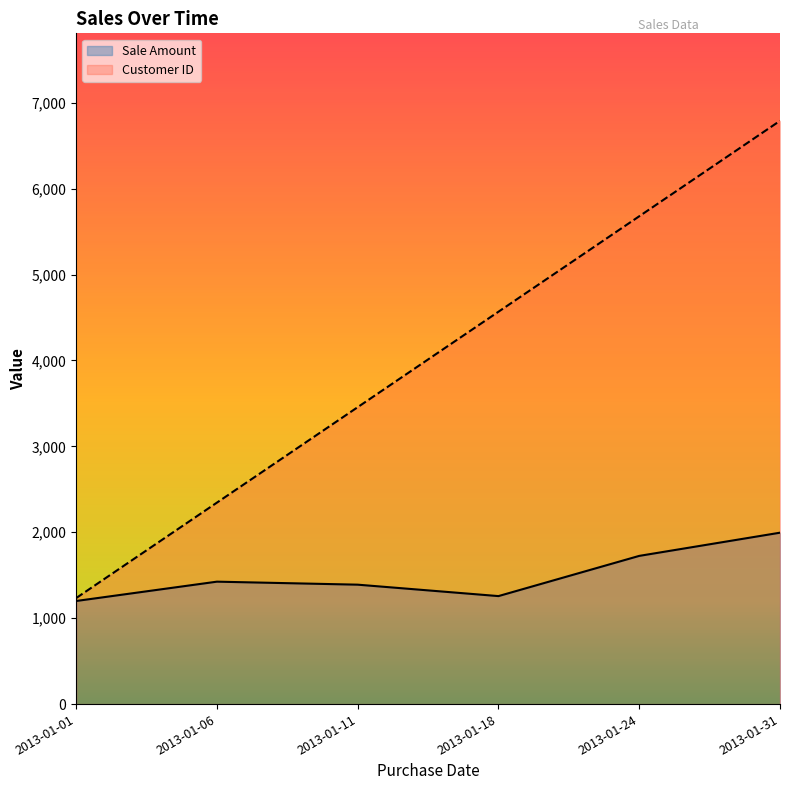

What is the value of the Customer ID point at the 6th from the left?

6789